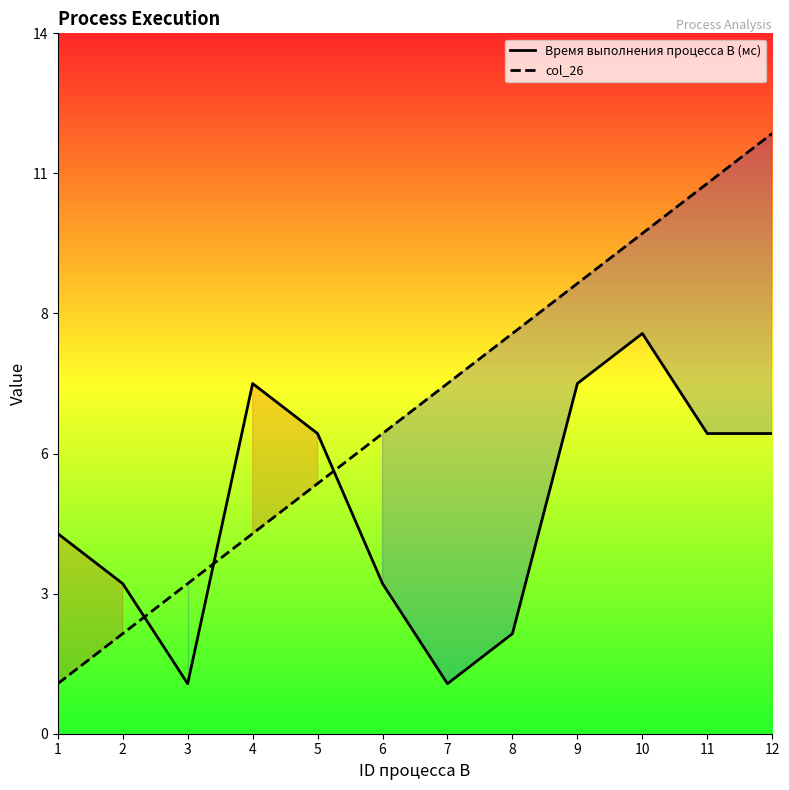

How many lines are shown in the chart?

2